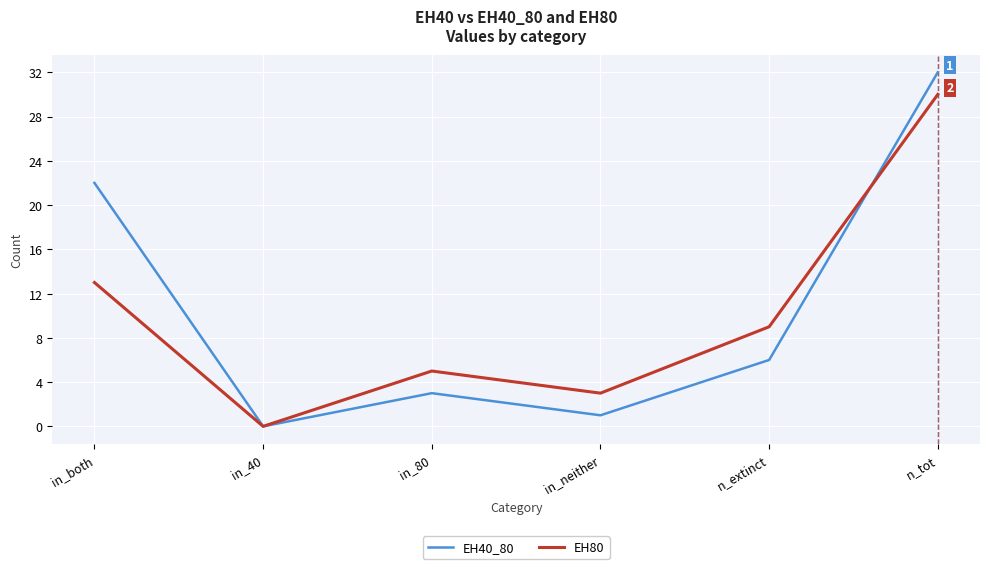

Does the chart have visible grid lines?

Yes